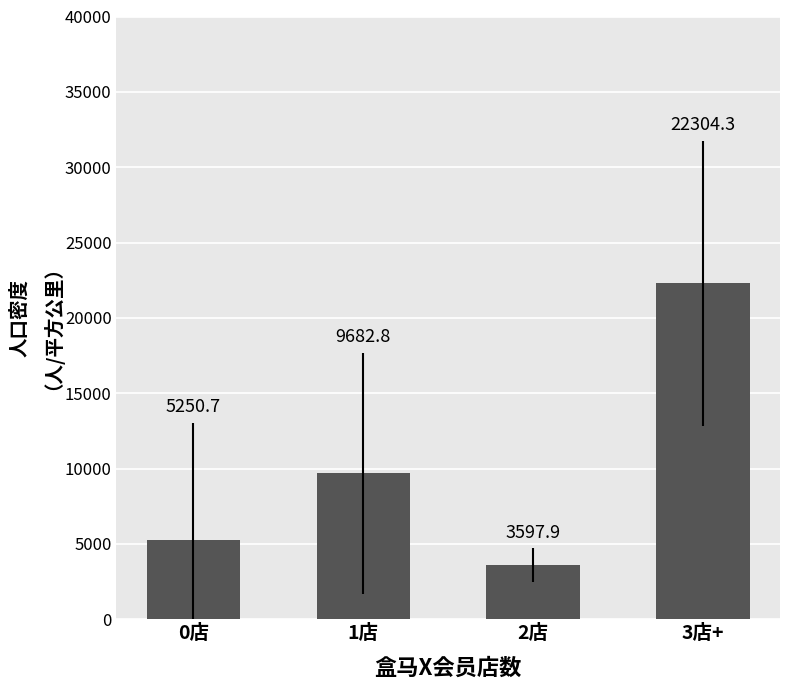

What is the sum of the values at 2店 and 0店?

8848.5